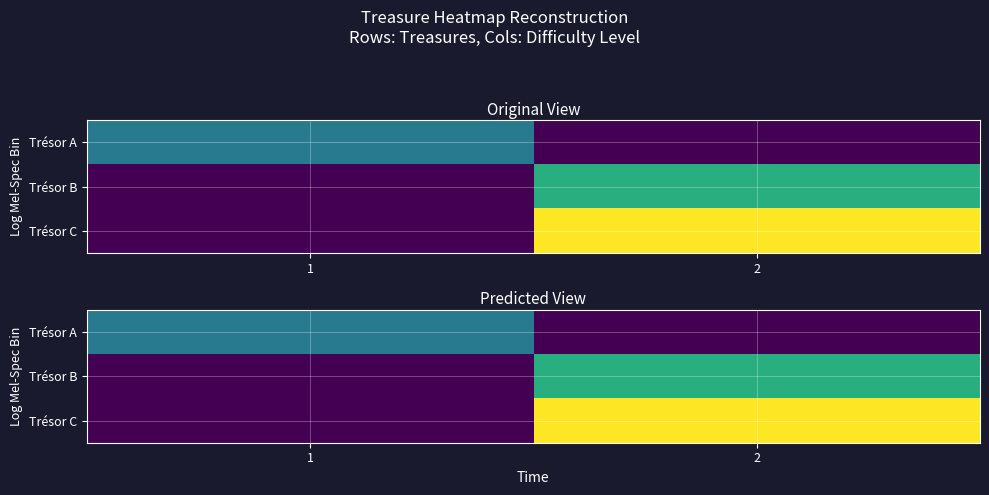

At which category is the sum across all series the highest?

2